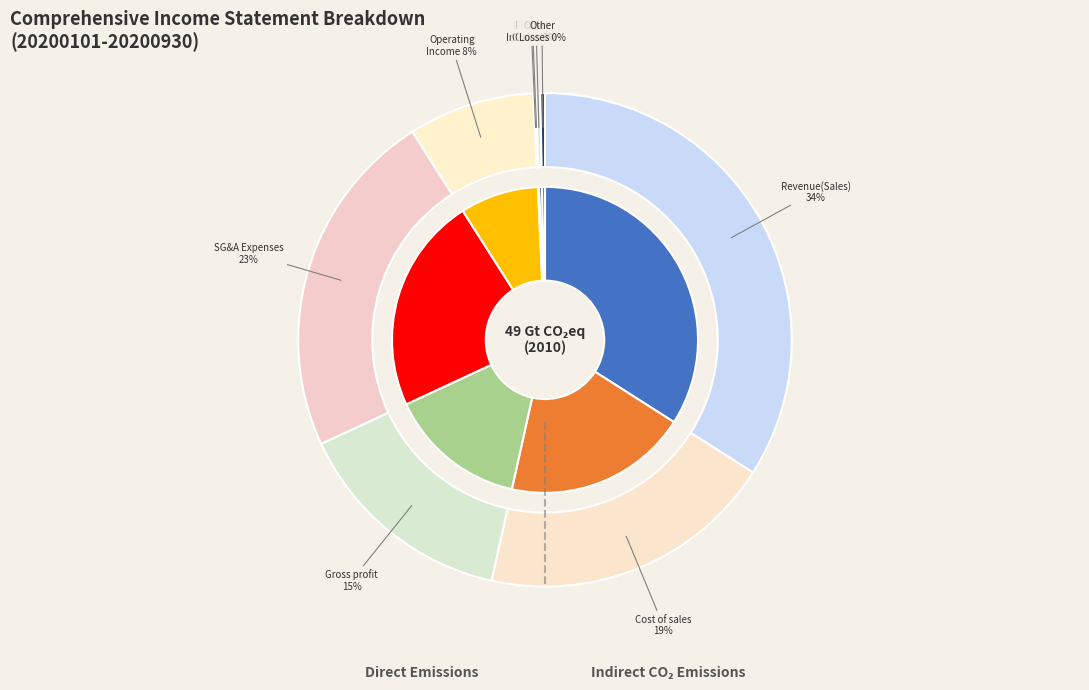

What is the ratio of the value at Finance income to the value at Other losses?

0.2